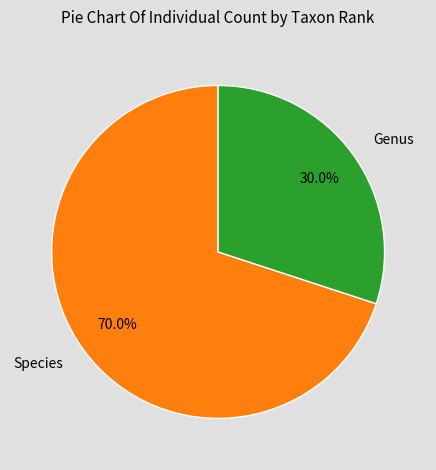

Count the number of slices in the pie.

2